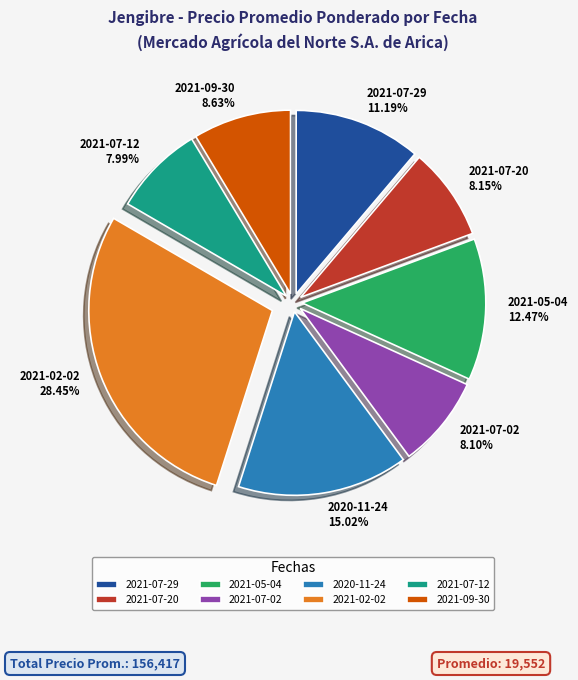

To the nearest percent, what is the average slice percentage?

12%